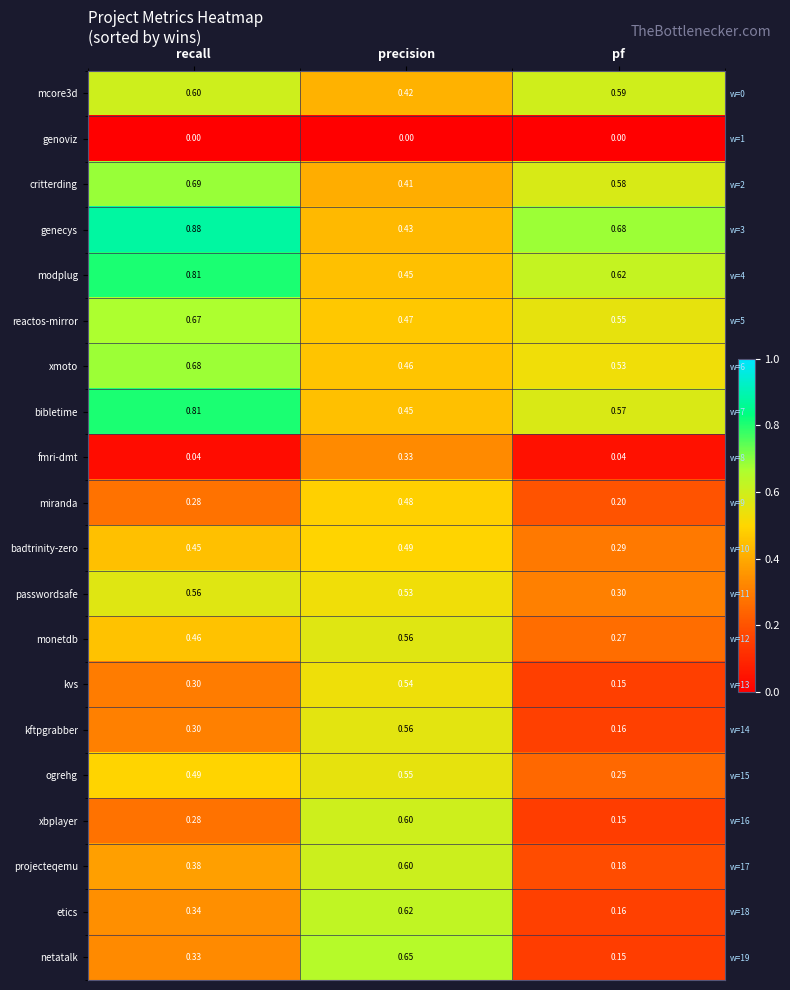

Which has a higher value, precision or recall?

recall